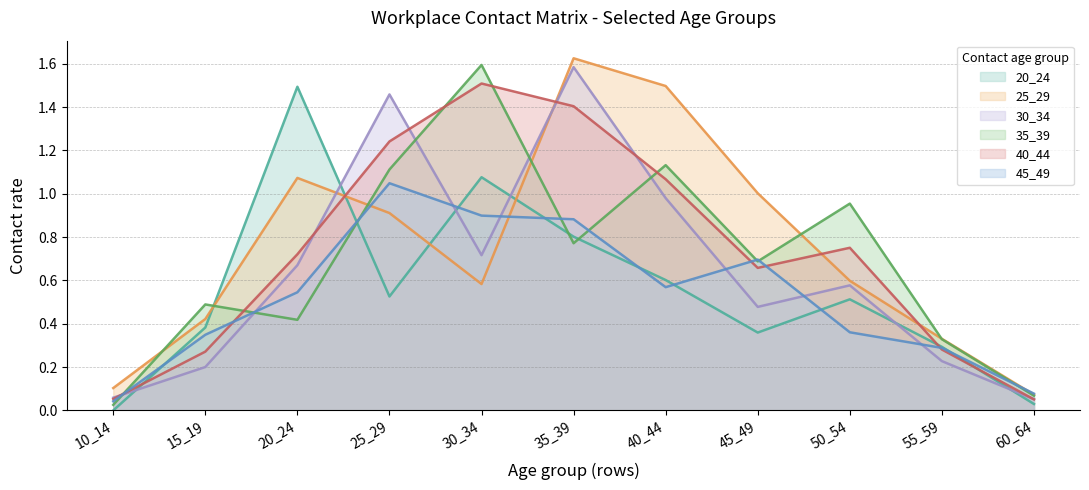

How many lines are shown in the chart?

6